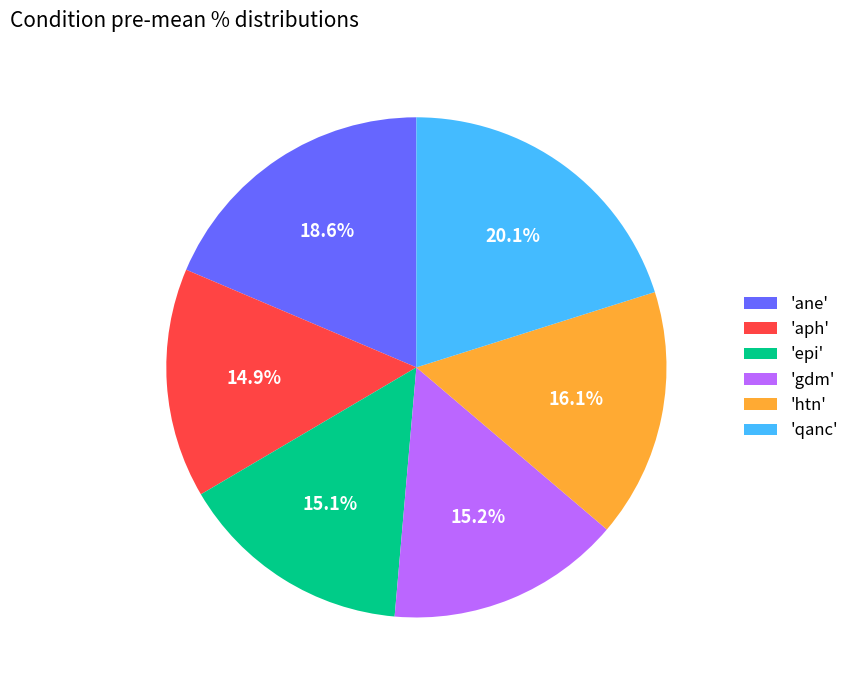

Approximately how many times larger is the value at 'ane' compared to 'htn'?

1.2